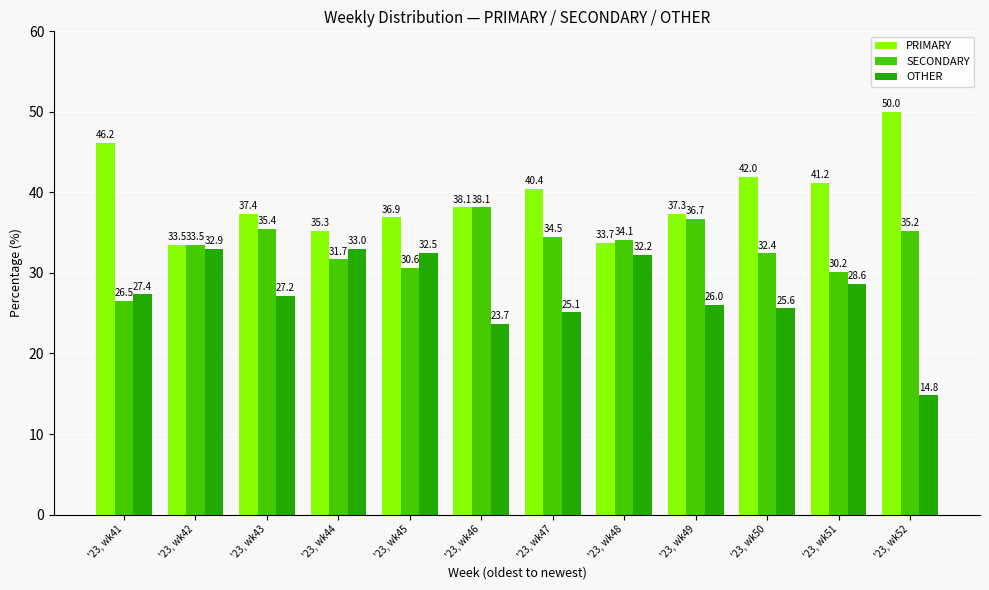

What is the sum of all PRIMARY values?

472.0